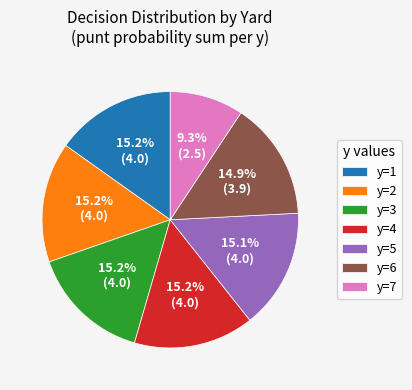

What is the smallest slice in the pie chart?

y=7